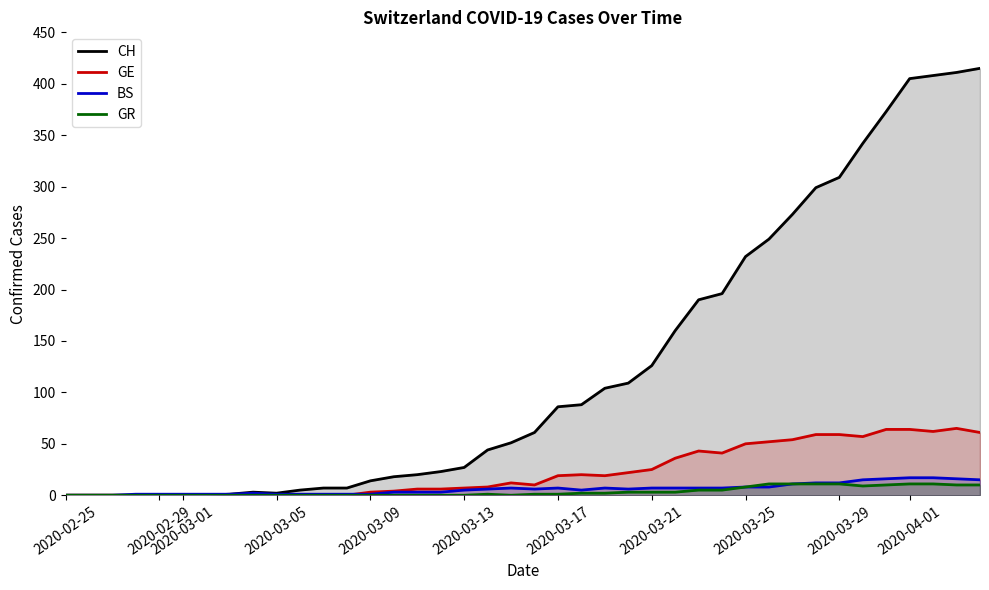

Reading left to right, transcribe all the data shown in this chart.

CH: 0	0	0	0	0	0	0	1	3	2	5	7	7	14	18	20	23	27	44	51	61	86	88	104	109	126	160	190	196	232	249	273	299	309	342	373	405	408	411	415
GE: 0	0	0	0	0	0	0	0	0	0	0	0	0	3	4	6	6	7	8	12	10	19	20	19	22	25	36	43	41	50	52	54	59	59	57	64	64	62	65	61
BS: 0	0	0	1	1	1	1	1	2	1	1	1	1	1	3	3	3	5	6	7	6	7	5	7	6	7	7	7	7	8	8	11	12	12	15	16	17	17	16	15
GR: 0	0	0	0	0	0	0	0	0	0	0	0	0	0	0	0	0	0	1	0	1	1	2	2	3	3	3	5	5	8	11	11	11	11	9	10	11	11	10	10